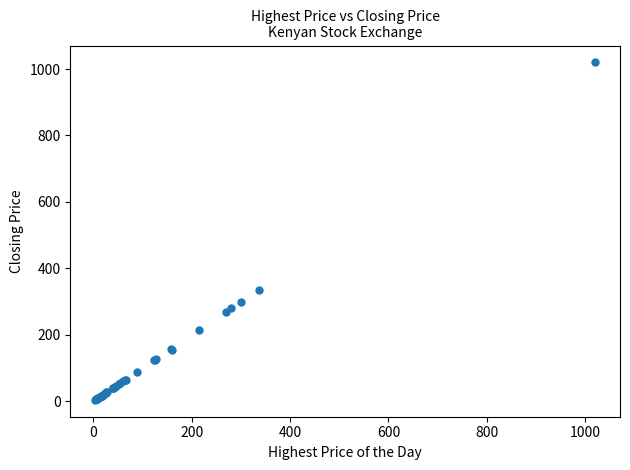

What Y value in the scatter plot is closest to 511?

336.0